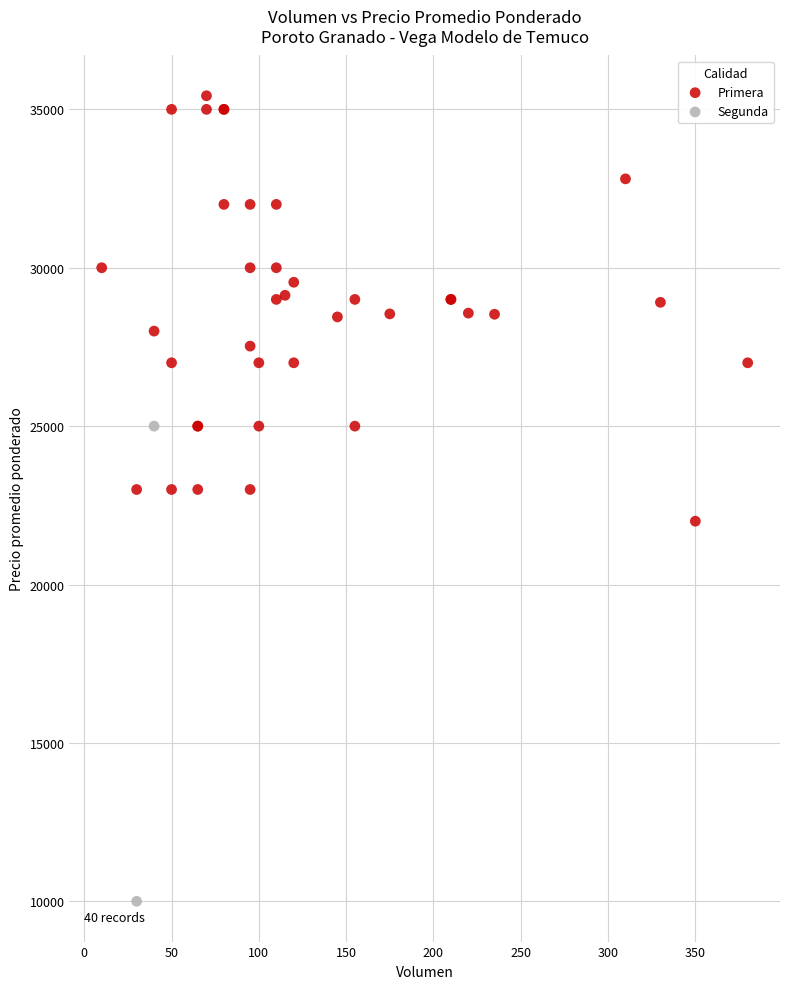

What are all the series names shown in the legend?

Primera, Segunda